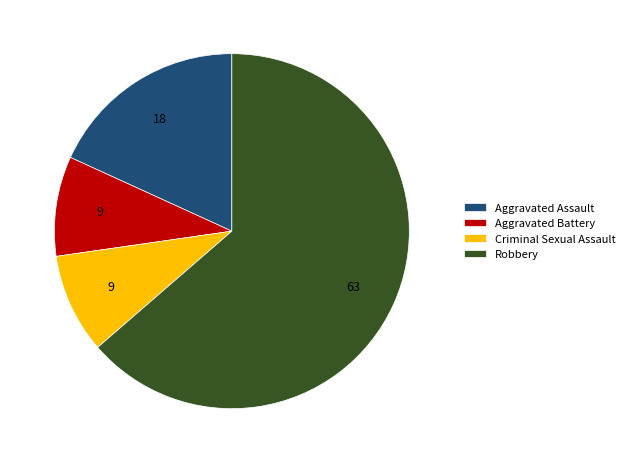

Which category has the biggest portion of the pie?

Robbery